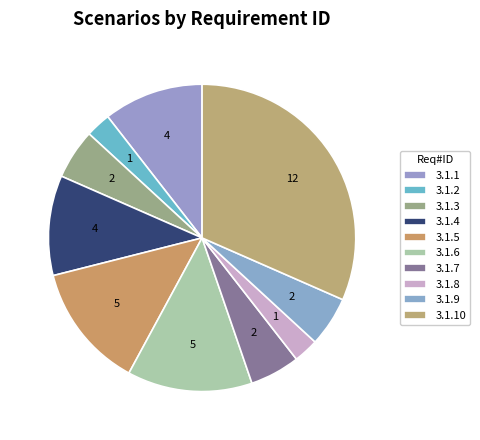

To the nearest percent, what is the difference between the 3.1.4 and 3.1.9 slice percentages?

5%